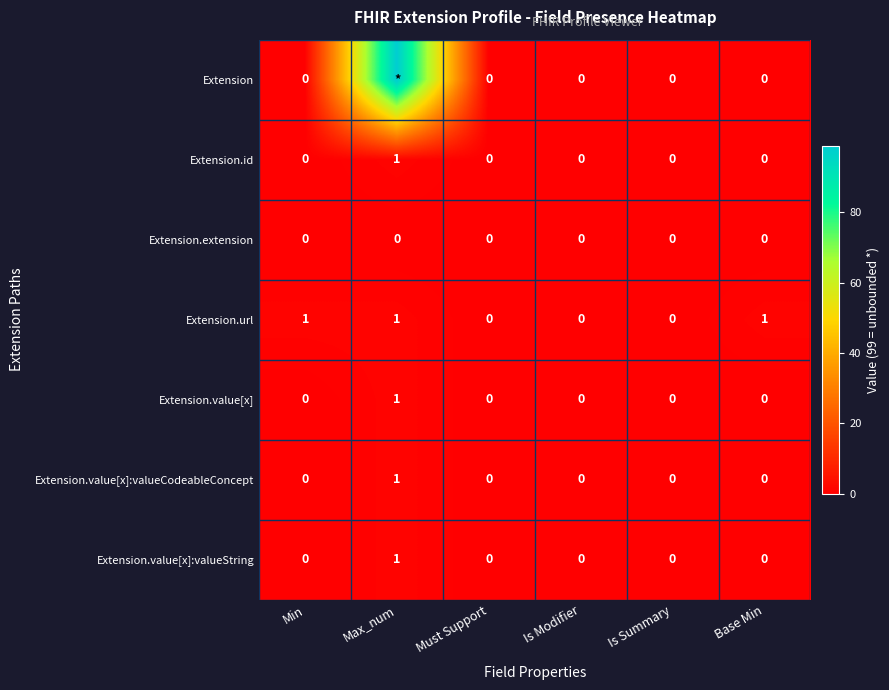

How many values in Extension.url are above zero?

3